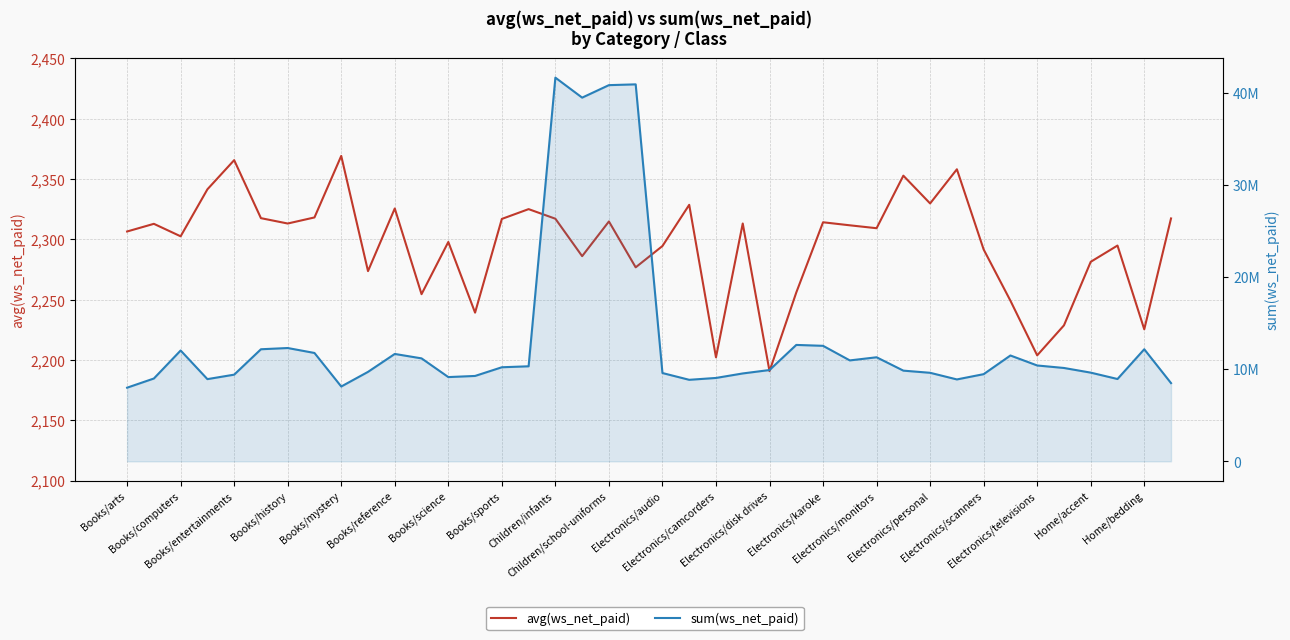

The avg(ws_net_paid) series shows 1002.0 at Books/reference. True or false?

False